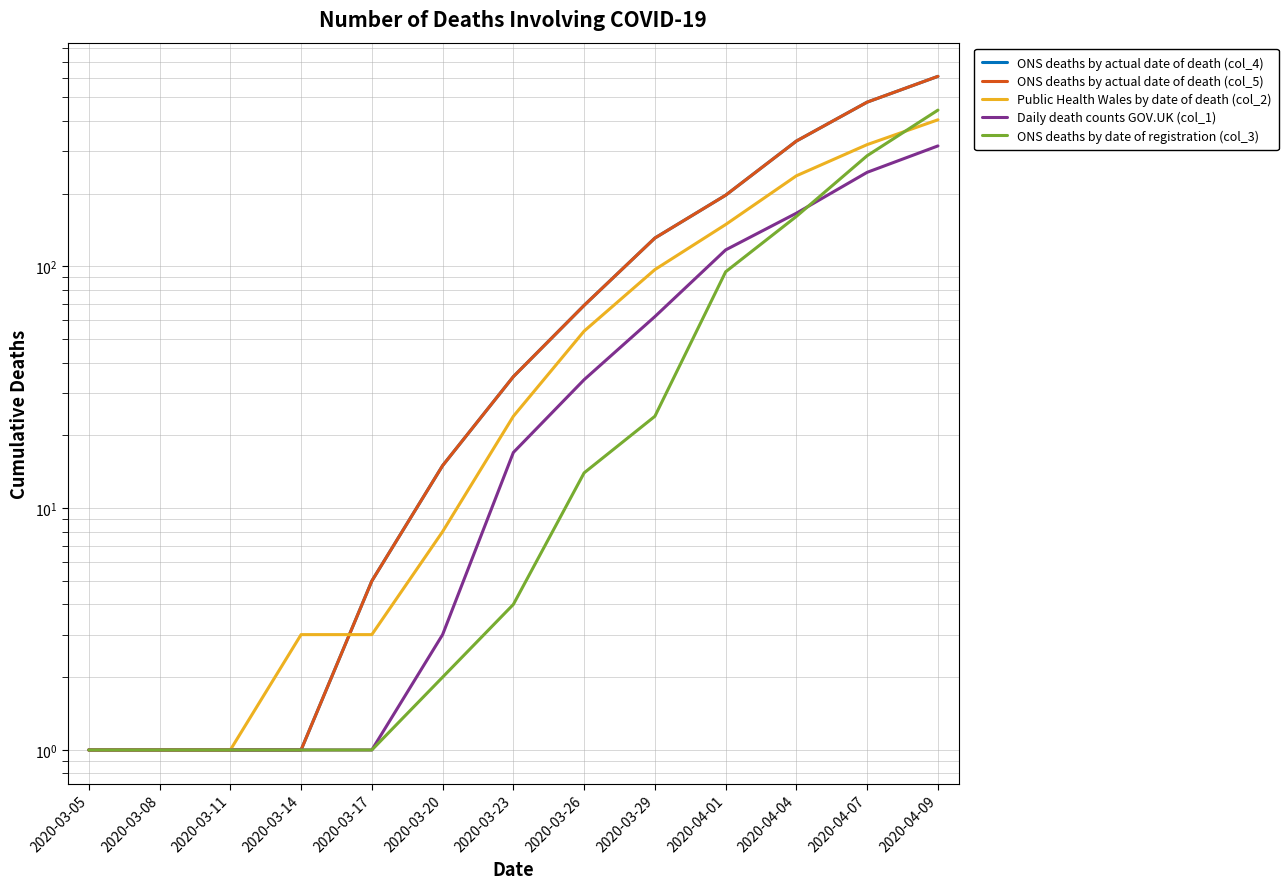

What is the highest value of the ONS deaths by actual date of death (col_4) series?

611